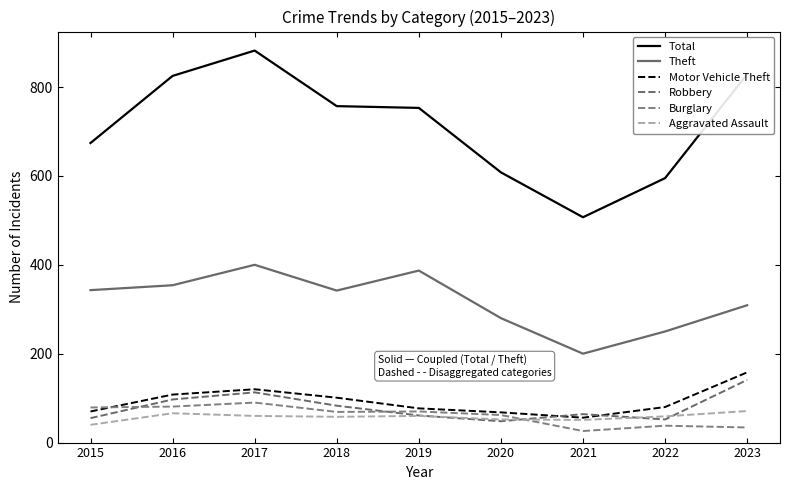

Where is Aggravated Assault nearest to the value 55?

2018